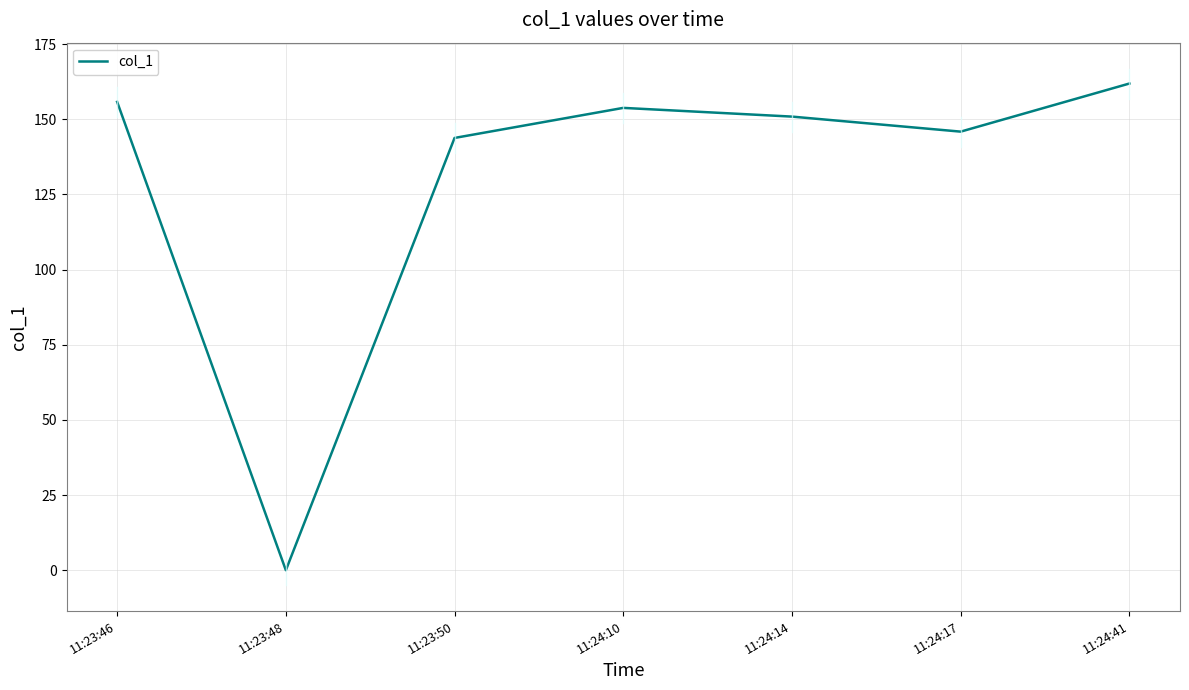

At which category does the data reach its first local valley?

11:23:48